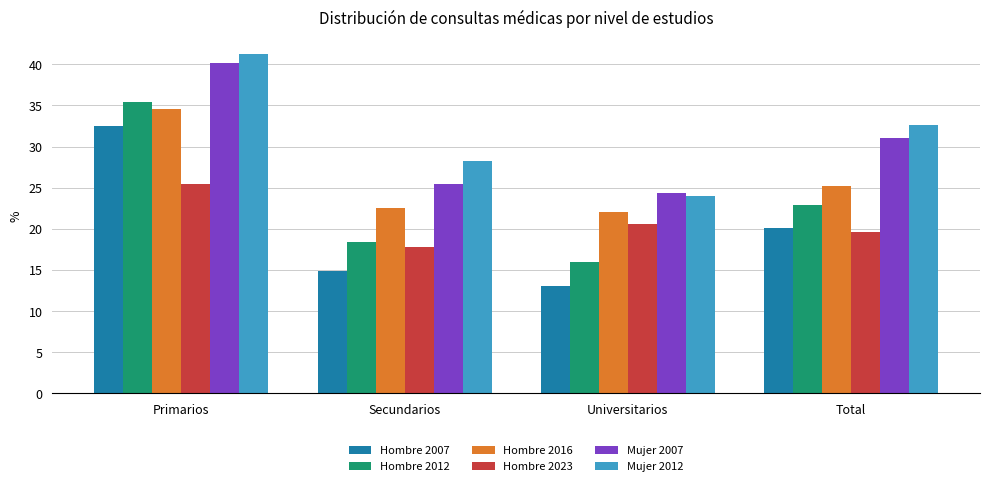

What is the minimum value shown in the chart?

13.0